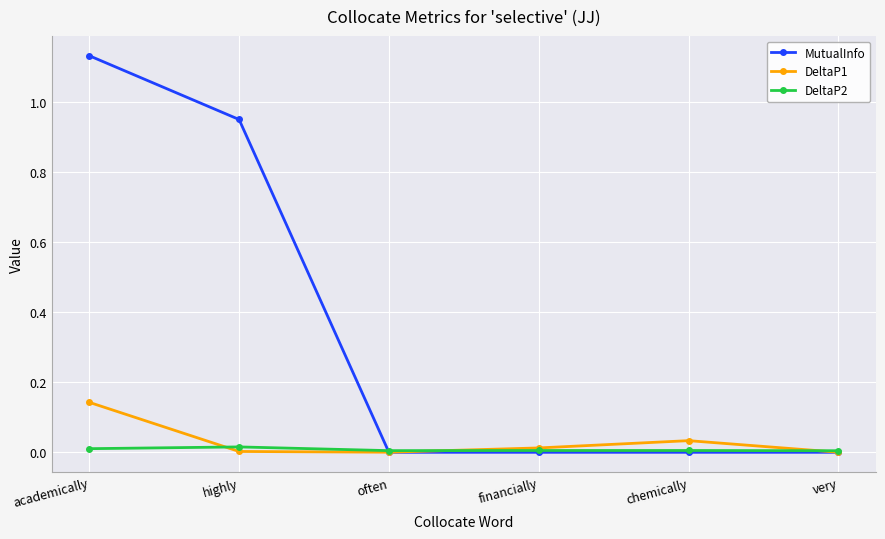

True or false: MutualInfo has more than 1 interior local peaks.

False